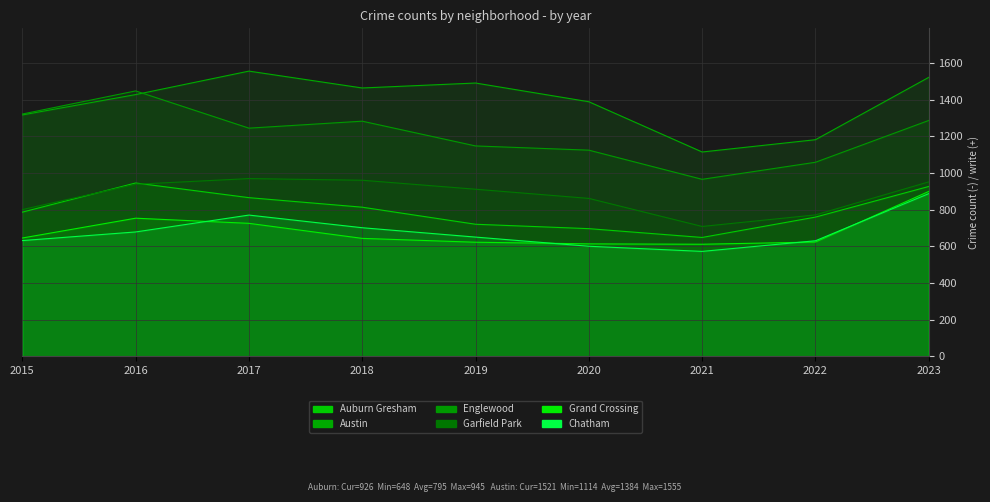

How many data points in Chatham are less than 650?

4